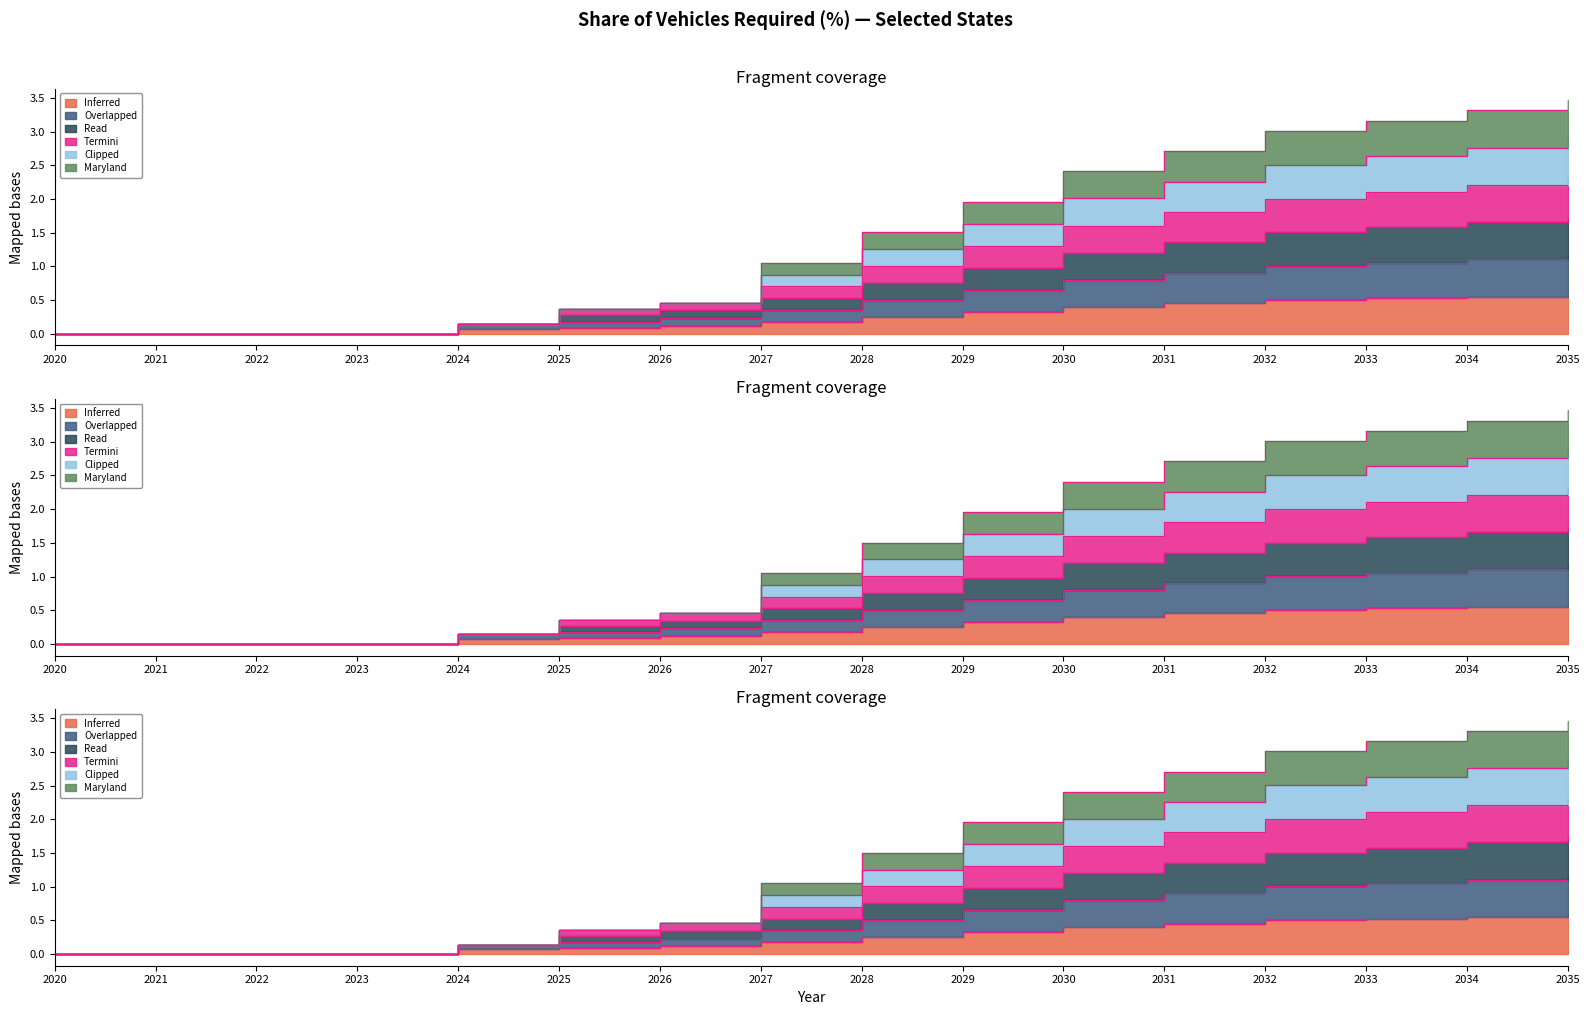

Read the California value at 2033.

0.5